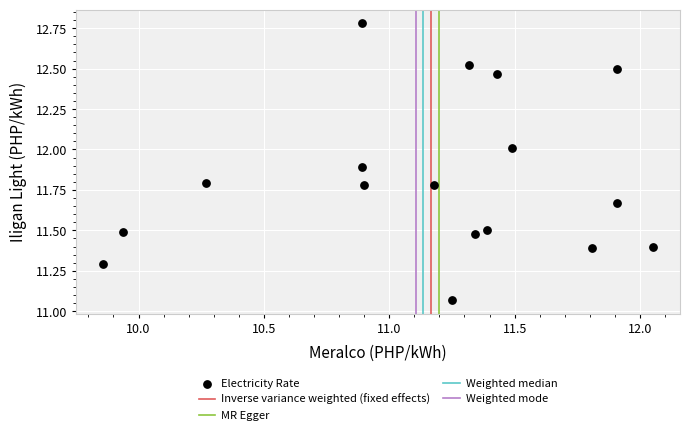

What is the range of Y values (max minus min)?

1.7